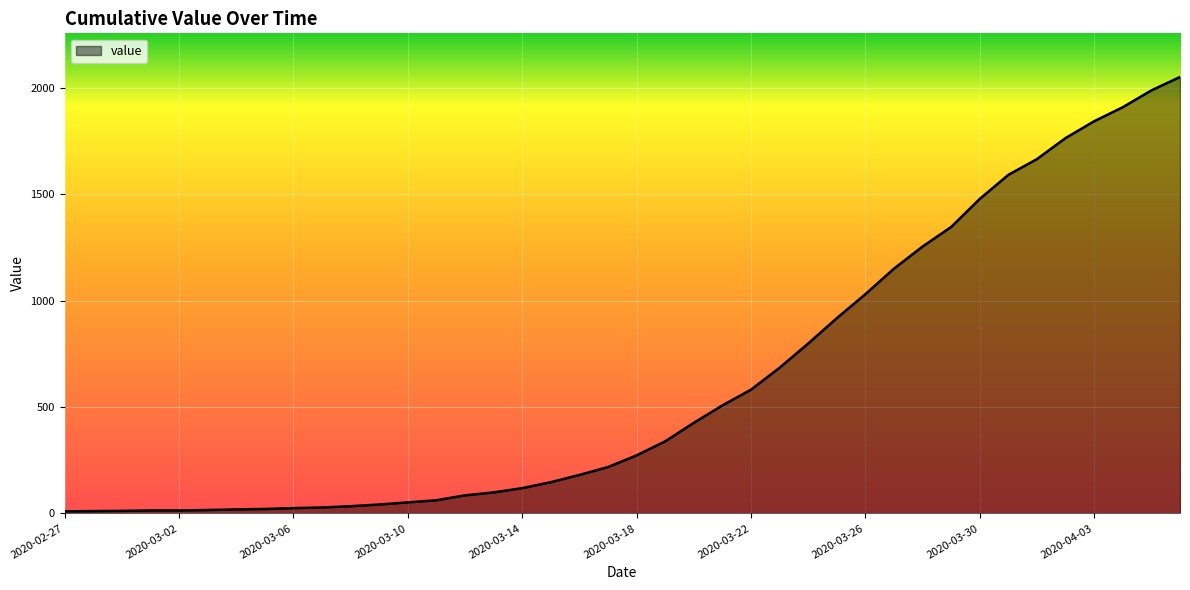

How many lines are shown in the chart?

1